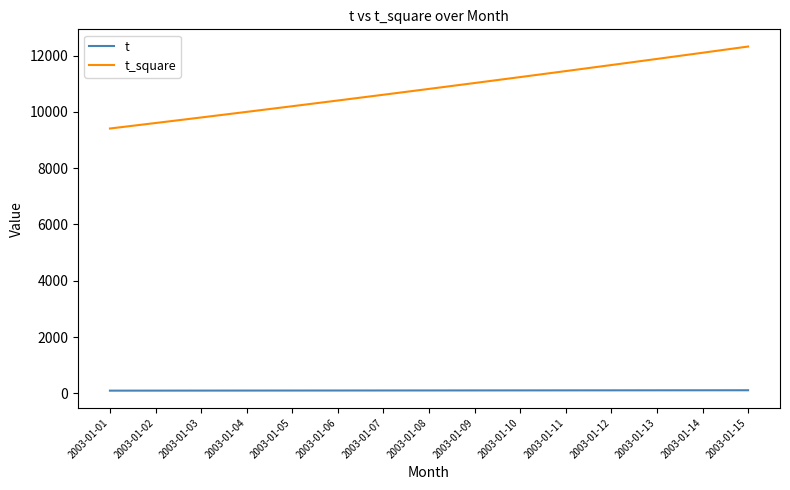

Which series changed the most between 2003-01-07 and 2003-01-12?

t_square